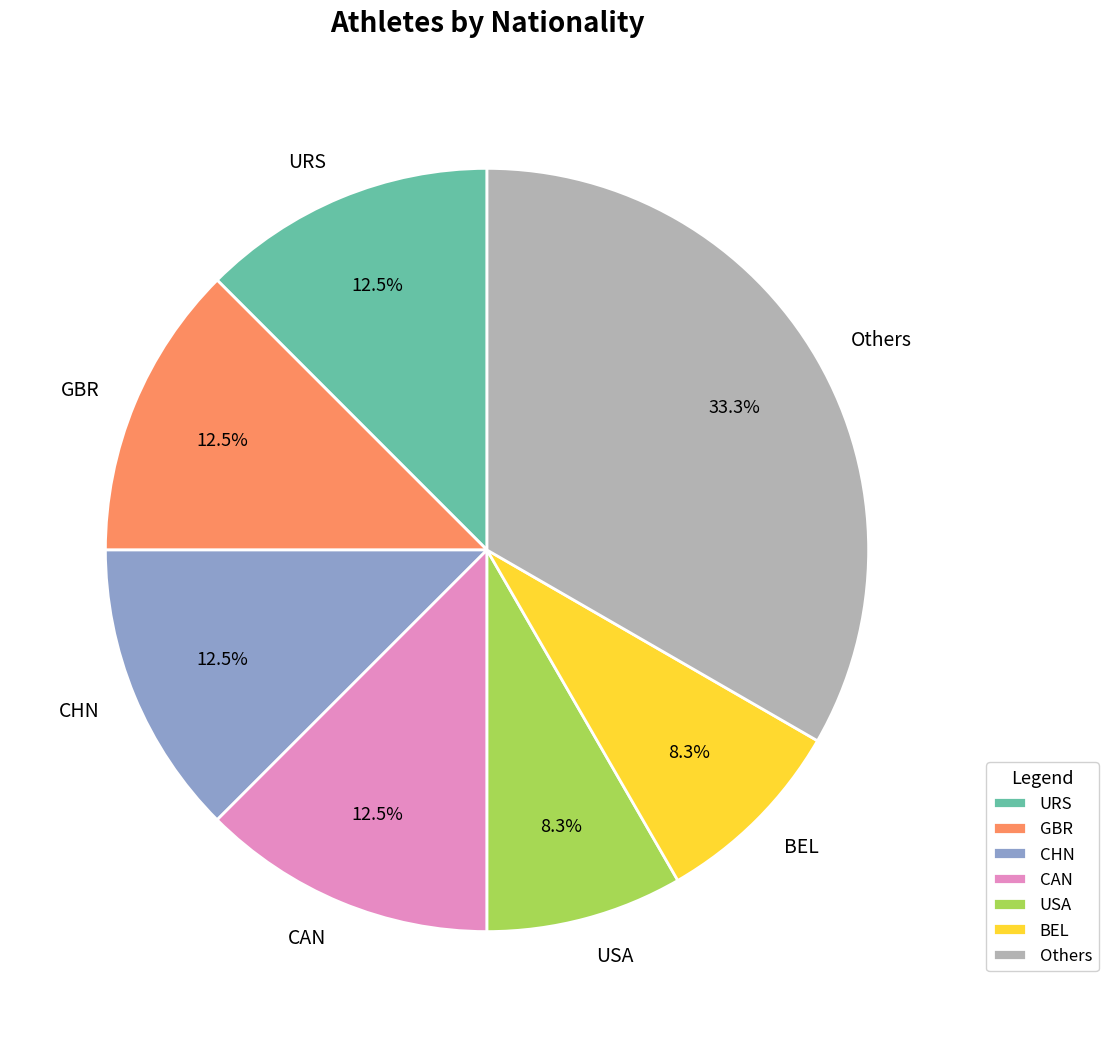

Which category has the biggest portion of the pie?

Others